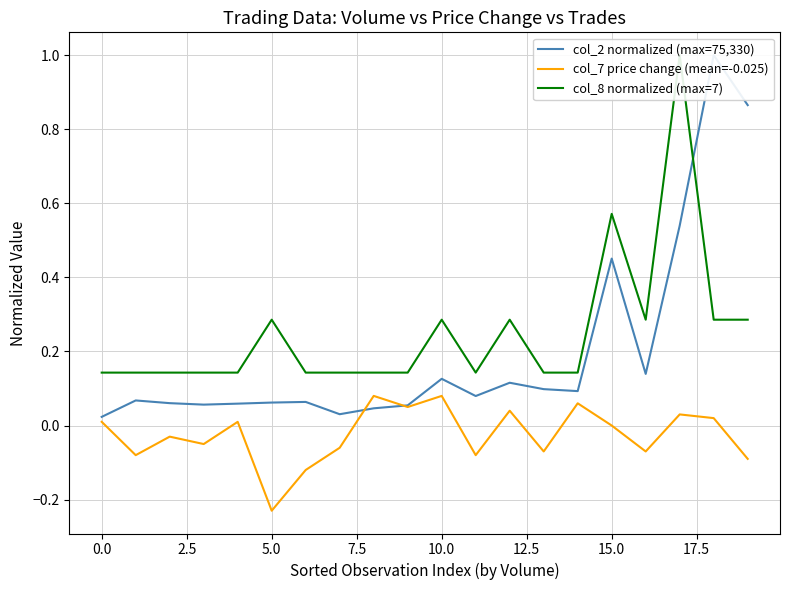

Reading left to right, extract all data points from this chart.

col_2 normalized (max=75,330): 0.0	0.1	0.1	0.1	0.1	0.1	0.1	0.0	0.0	0.1	0.1	0.1	0.1	0.1	0.1	0.5	0.1	0.5	1.0	0.9
col_7 price change (mean=-0.025): 0.0	-0.1	-0.0	-0.1	0.0	-0.2	-0.1	-0.1	0.1	0.1	0.1	-0.1	0.0	-0.1	0.1	0.0	-0.1	0.0	0.0	-0.1
col_8 normalized (max=7): 0.1	0.1	0.1	0.1	0.1	0.3	0.1	0.1	0.1	0.1	0.3	0.1	0.3	0.1	0.1	0.6	0.3	1.0	0.3	0.3